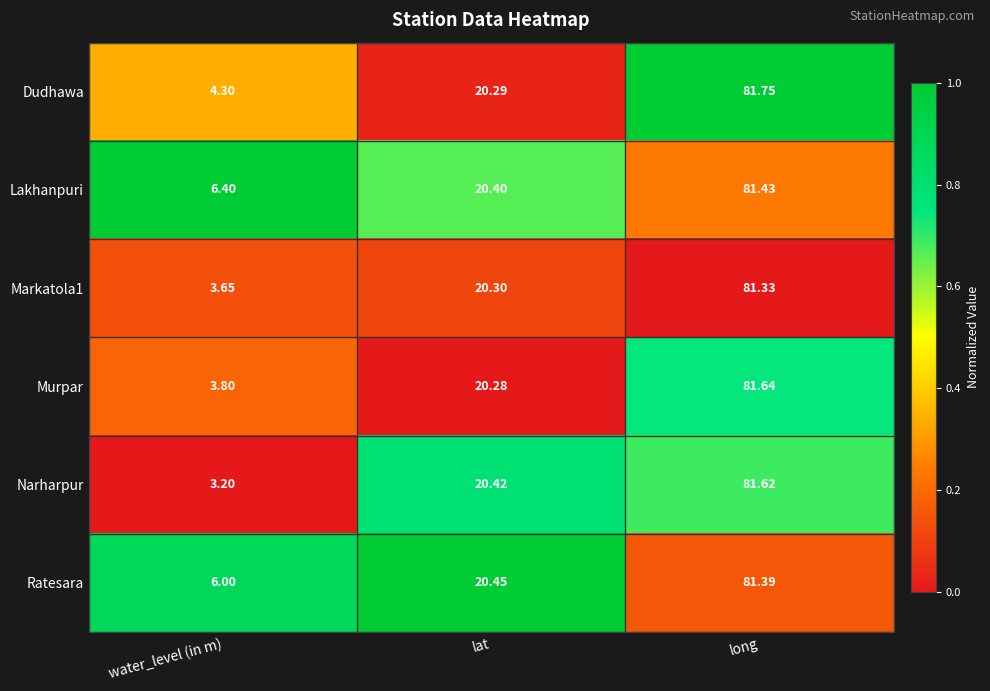

Which label corresponds to the largest value in the chart?

long